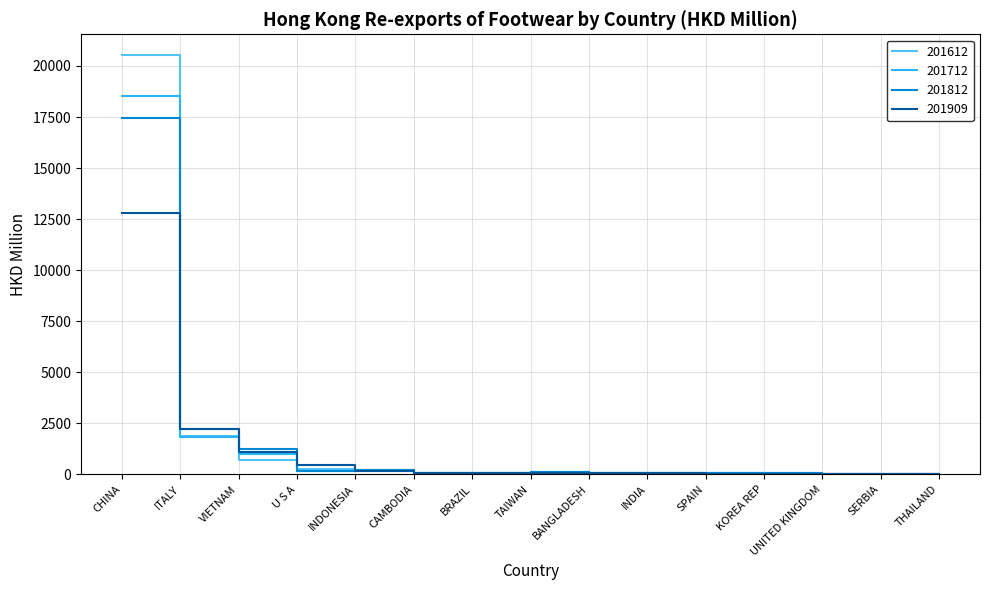

What is the difference between the second highest and second lowest values in the 201812 series?

2215.6